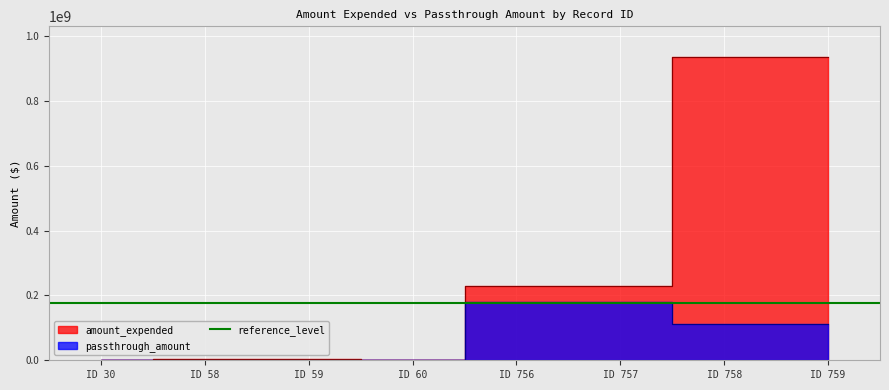

The value of amount_expended at ID 60 is 430555. True or false?

False